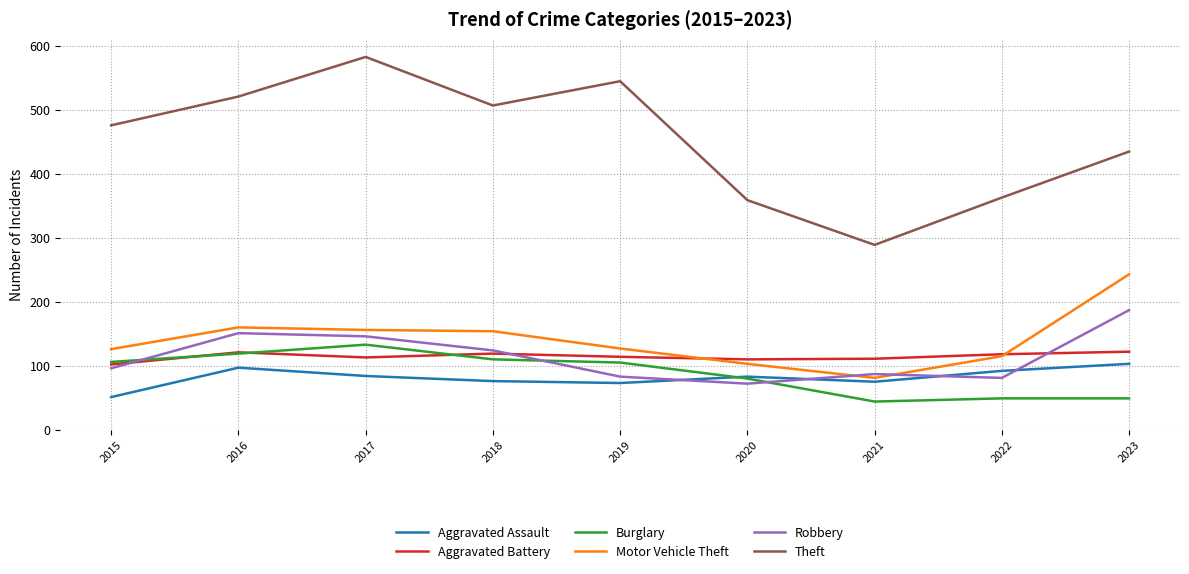

Is it true that Aggravated Battery equals 111 at 2021?

True